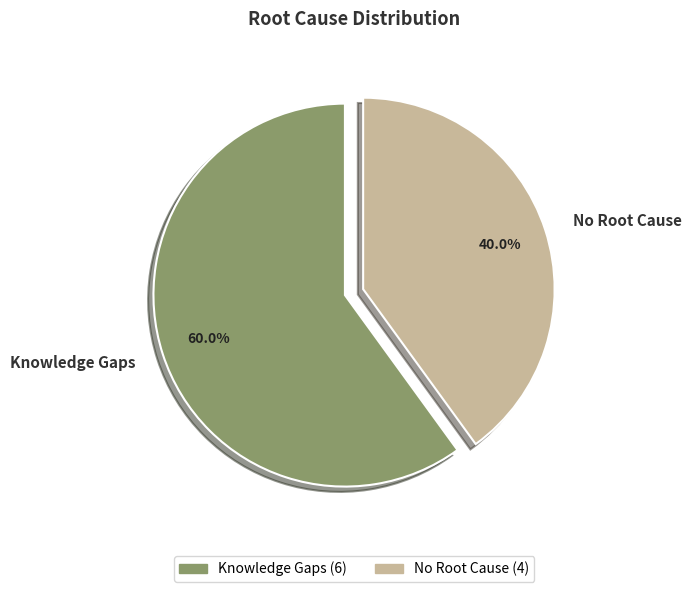

Count the number of slices in the pie.

2